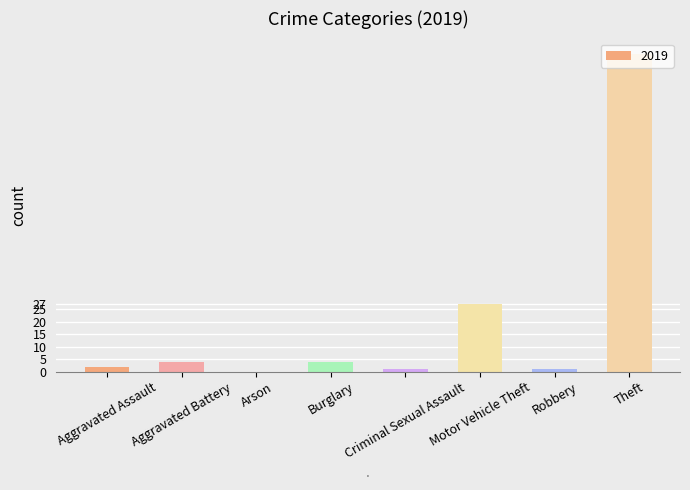

What is the sum of all values?

166